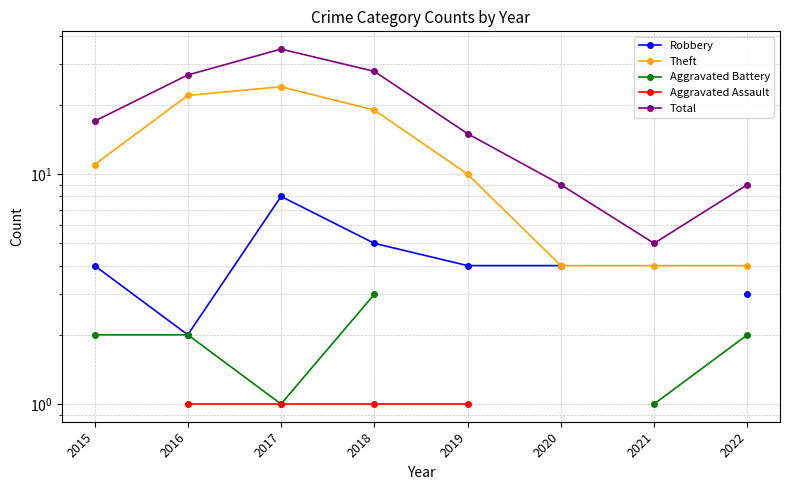

The value of Aggravated Assault at 2016 is 1.0. True or false?

True